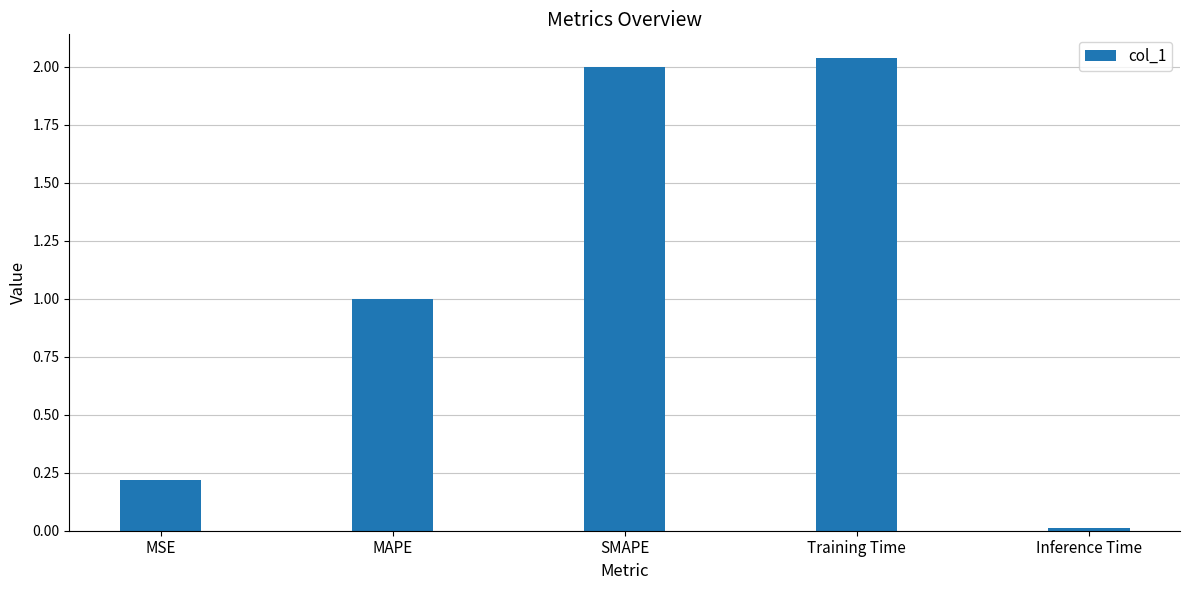

List the labels in order of value, smallest first.

Inference Time, MSE, MAPE, SMAPE, Training Time